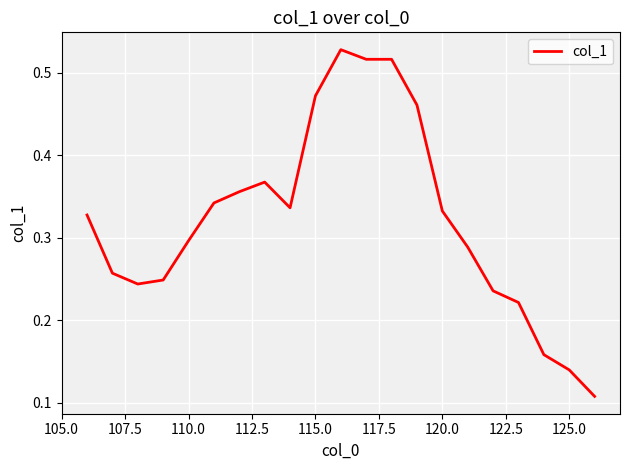

How many lines are shown in the chart?

1